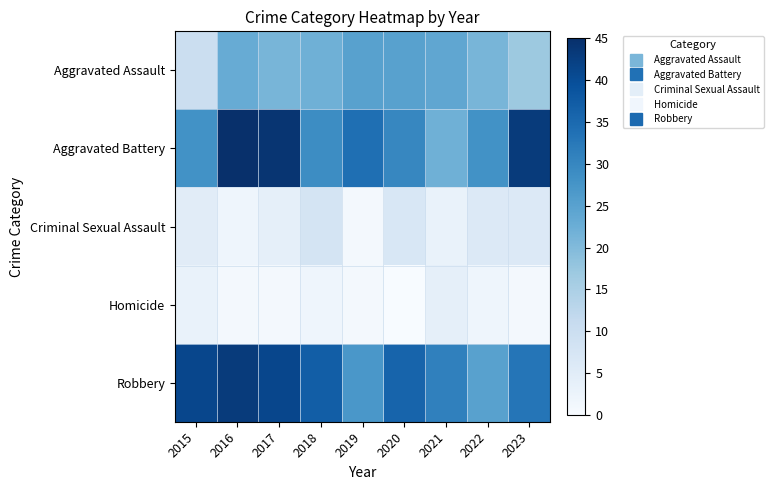

Reading left to right, what are all the values shown in this chart?

Aggravated Assault: 2015=10	2016=23	2017=21	2018=22	2019=25	2020=25	2021=24	2022=21	2023=17
Aggravated Battery: 2015=28	2016=45	2017=44	2018=29	2019=34	2020=30	2021=22	2022=28	2023=43
Criminal Sexual Assault: 2015=5	2016=2	2017=4	2018=8	2019=1	2020=7	2021=3	2022=6	2023=6
Homicide: 2015=3	2016=1	2017=1	2018=2	2019=1	2020=0	2021=4	2022=2	2023=1
Robbery: 2015=41	2016=43	2017=41	2018=37	2019=27	2020=36	2021=31	2022=25	2023=33